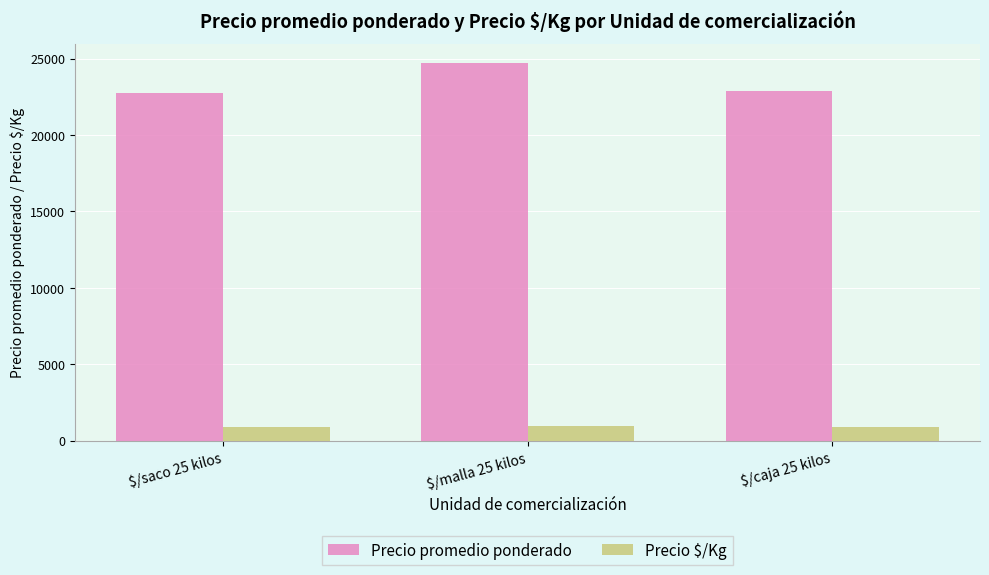

Which series has the widest spread of values?

Precio promedio ponderado